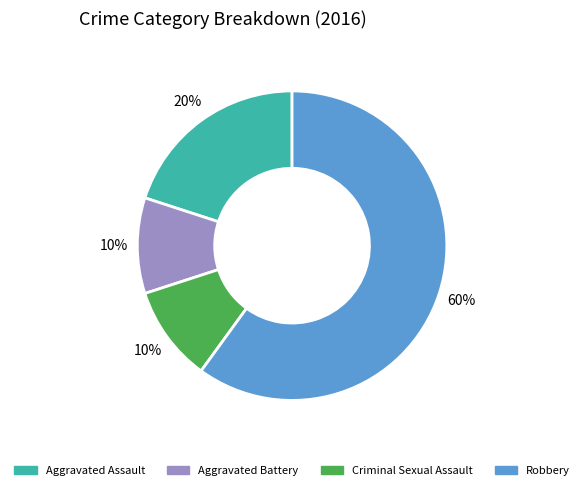

Do Criminal Sexual Assault and Aggravated Assault together represent more than half of the pie?

No